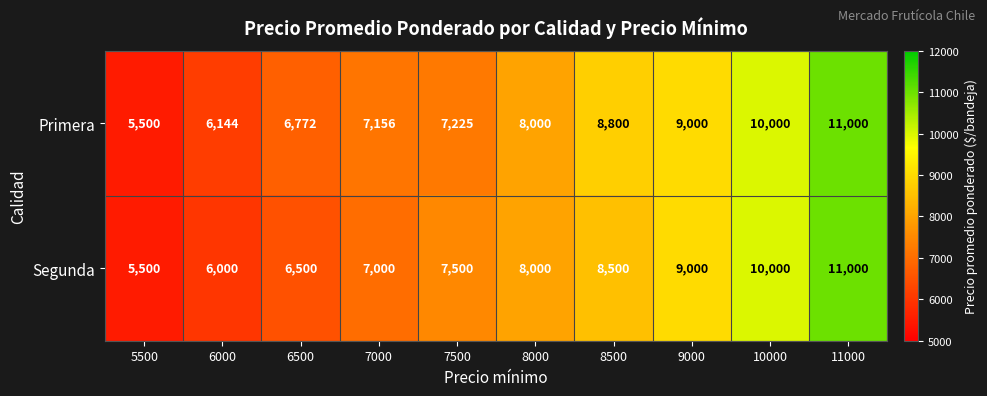

What is the difference between the second highest and minimum values in the Primera series?

4500